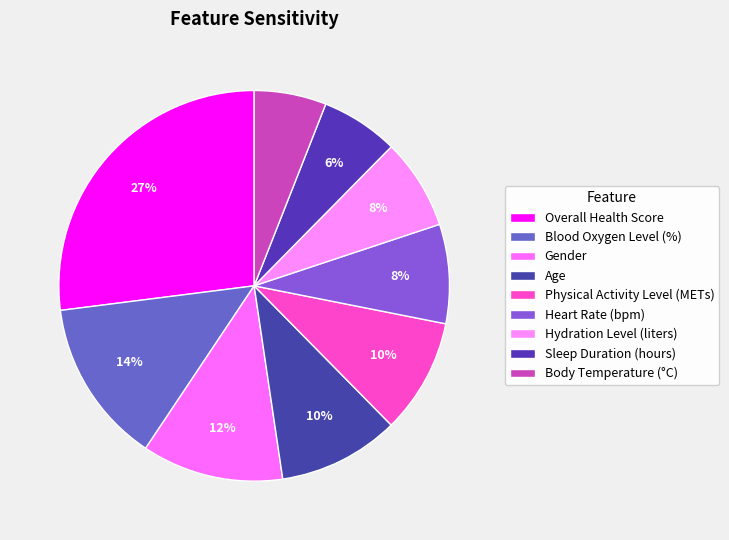

To the nearest percent, what percentage of the pie is Blood Oxygen Level (%)?

14%